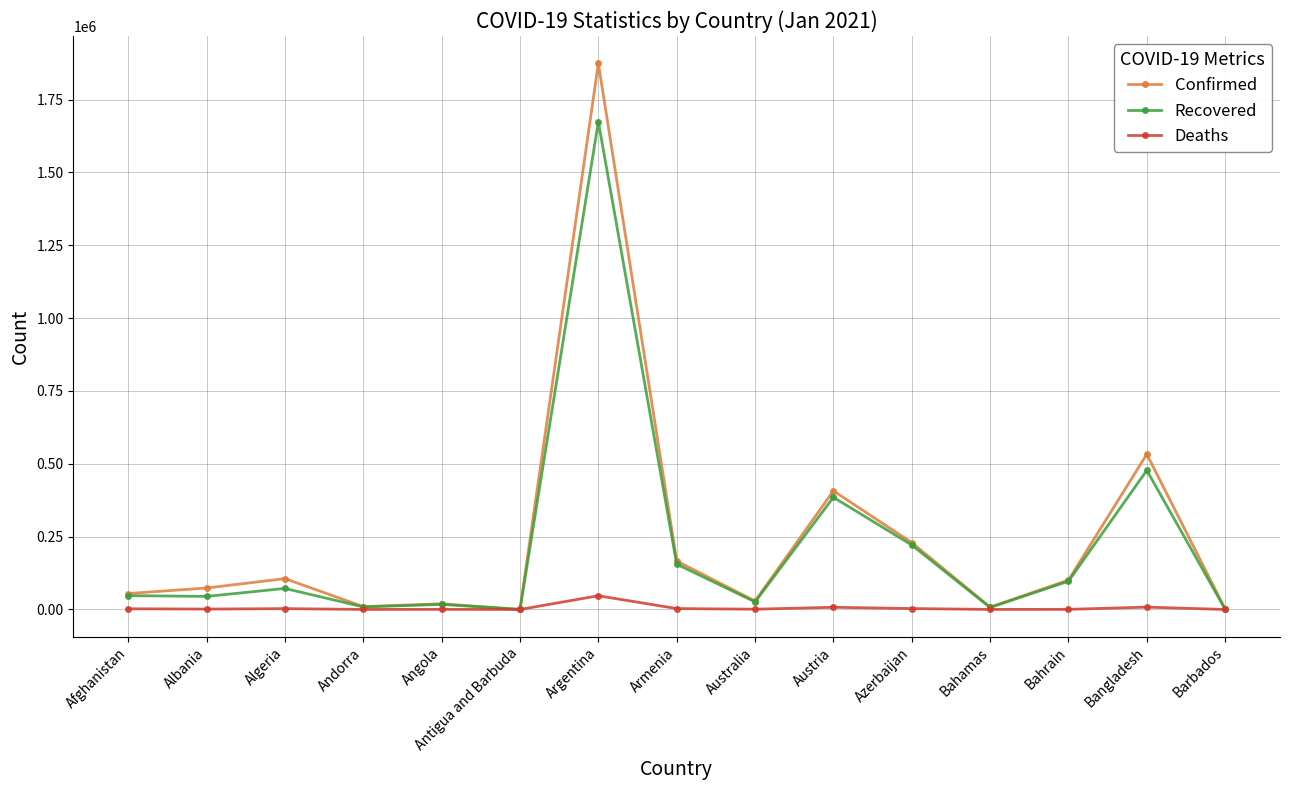

What is the sum of the Confirmed values at Austria and Afghanistan?

461890